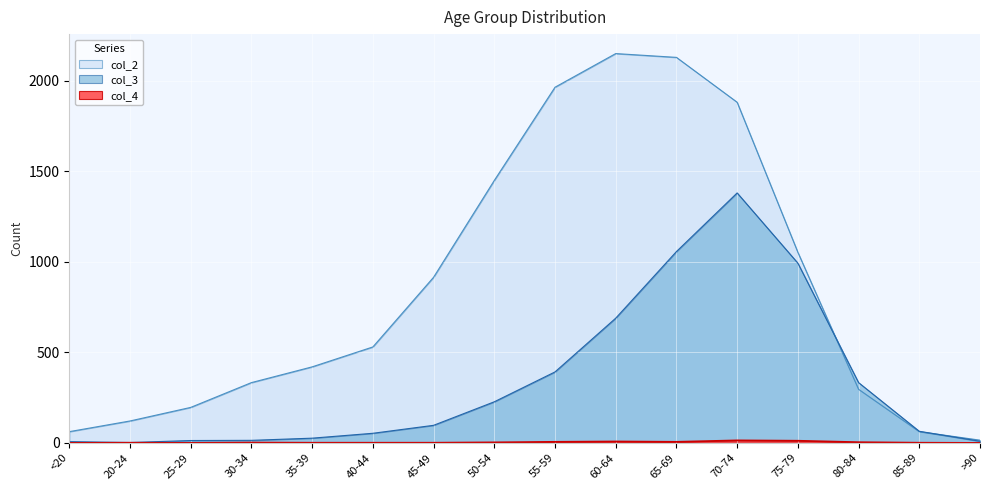

What is the label of the 11th point from the right?

40-44